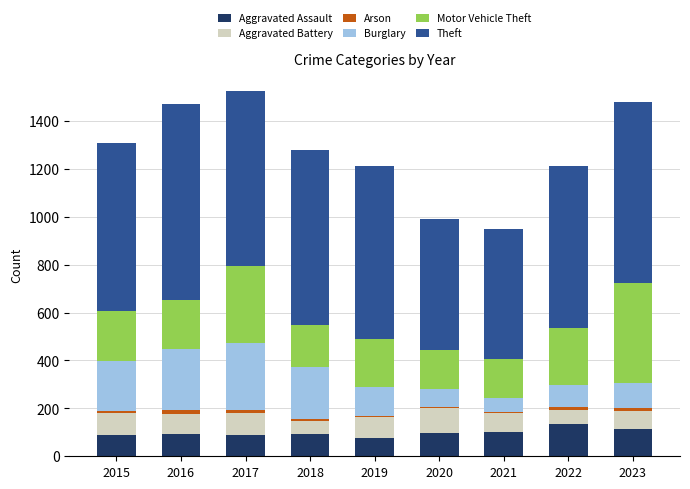

Is it true that Aggravated Assault equals 96 at 2020?

True